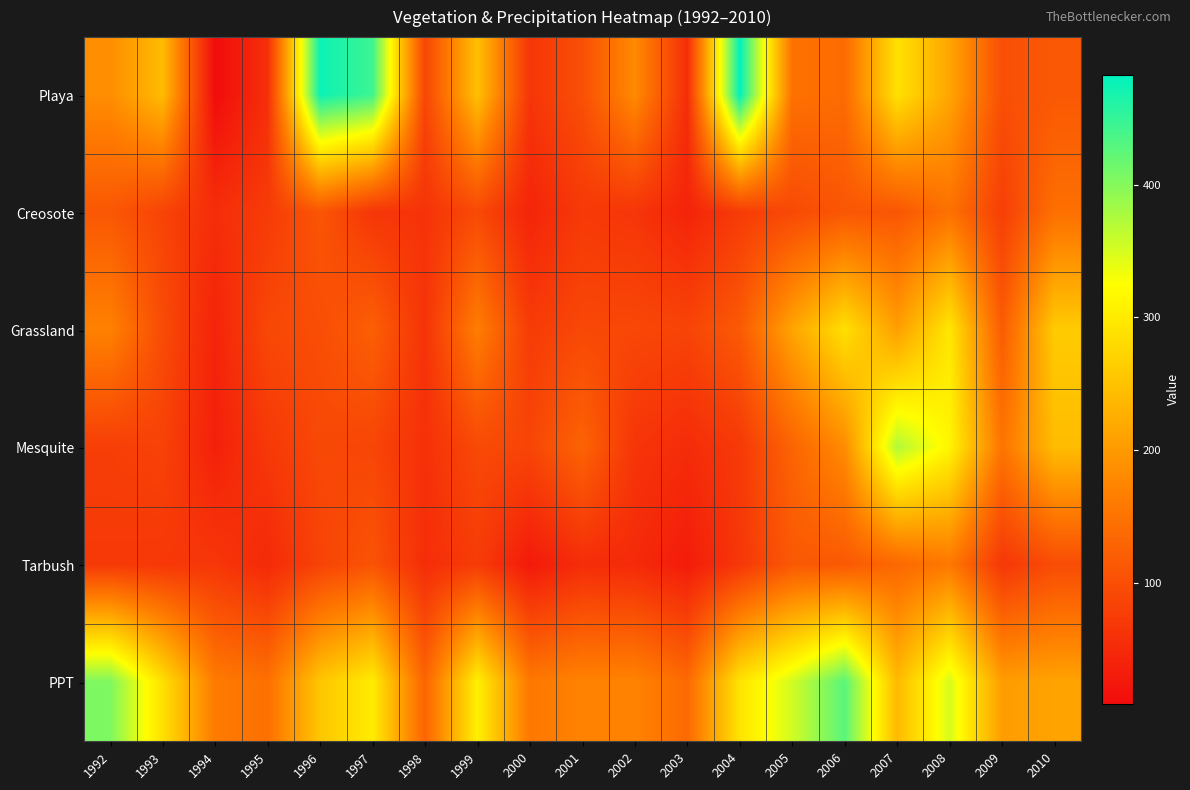

Reading left to right, extract all data points from this chart.

Playa: 1992=185.0	1993=241.6	1994=9.1	1995=56.1	1996=475.1	1997=443.9	1998=88.2	1999=248.3	2000=65.0	2001=102.1	2002=181.8	2003=54.5	2004=482.8	2005=148.9	2006=139.7	2007=288.6	2008=214.8	2009=100.5	2010=114.2
Creosote: 1992=112.5	1993=85.2	1994=55.0	1995=73.4	1996=109.7	1997=65.5	1998=62.8	1999=93.0	2000=42.0	2001=71.0	2002=65.3	2003=41.2	2004=74.6	2005=92.6	2006=111.8	2007=110.9	2008=147.8	2009=78.2	2010=145.8
Grassland: 1992=169.9	1993=95.9	1994=41.1	1995=90.8	1996=98.1	1997=124.1	1998=61.5	1999=164.7	2000=74.0	2001=91.2	2002=90.4	2003=85.9	2004=115.5	2005=212.9	2006=286.4	2007=205.6	2008=295.7	2009=118.6	2010=260.6
Mesquite: 1992=78.0	1993=83.4	1994=36.9	1995=69.7	1996=91.6	1997=87.3	1998=58.8	1999=93.0	2000=87.4	2001=129.5	2002=64.8	2003=52.5	2004=70.8	2005=129.7	2006=183.3	2007=373.7	2008=312.7	2009=152.1	2010=242.6
Tarbush: 1992=70.6	1993=68.7	1994=67.5	1995=49.7	1996=84.6	1997=107.2	1998=54.4	1999=74.8	2000=28.2	2001=54.2	2002=49.8	2003=30.9	2004=67.7	2005=114.5	2006=114.2	2007=135.0	2008=157.7	2009=68.1	2010=97.1
PPT: 1992=404.6	1993=286.8	1994=161.3	1995=146.6	1996=254.8	1997=302.0	1998=130.3	1999=306.8	2000=157.0	2001=172.0	2002=172.7	2003=137.2	2004=291.6	2005=353.2	2006=427.5	2007=239.5	2008=350.3	2009=203.7	2010=211.3